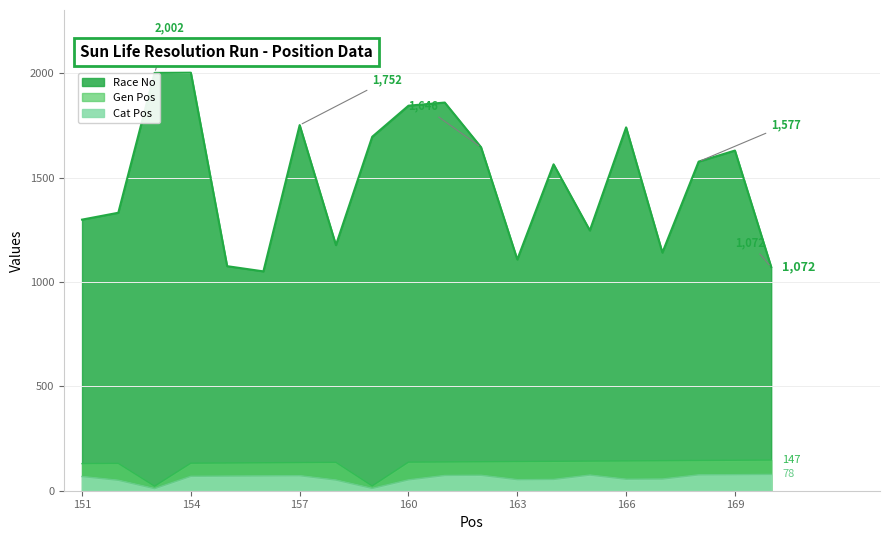

Rank the series at 153 from highest to lowest value.

Race No, Gen Pos, Cat Pos